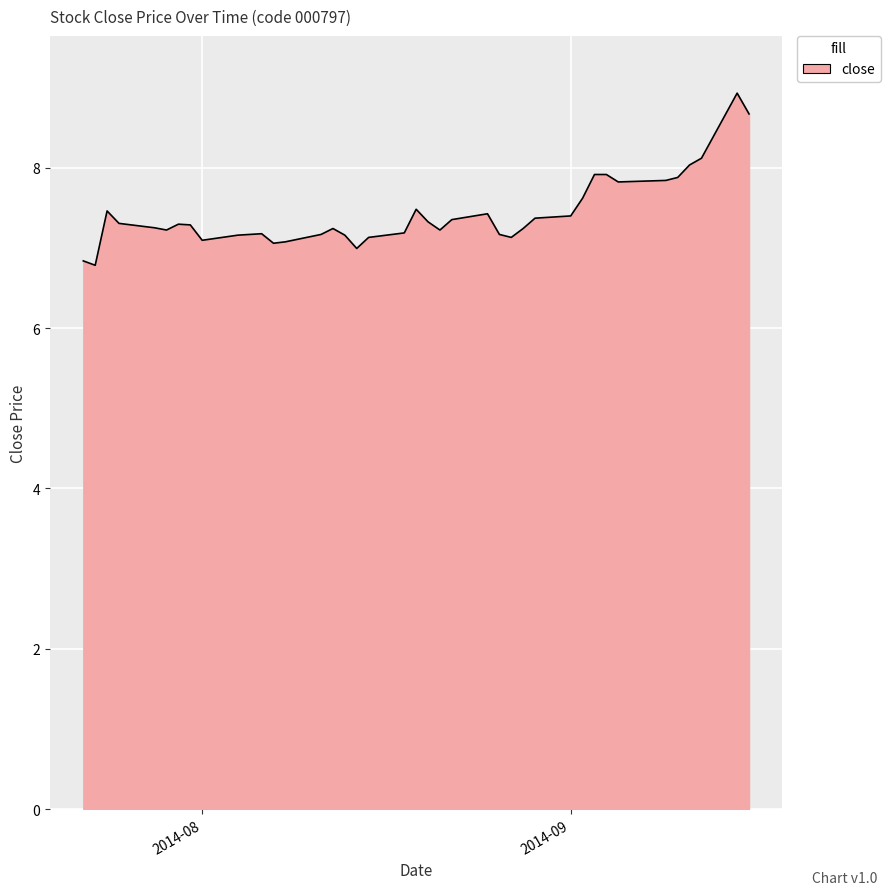

What is the difference between the maximum and minimum values?

2.1